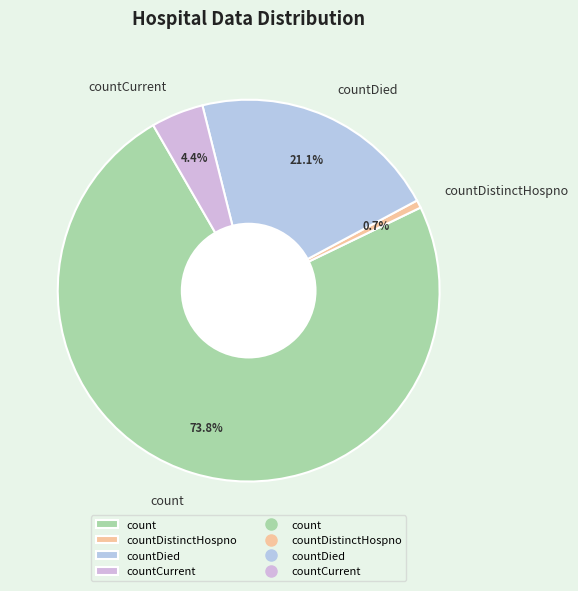

Combined, do countCurrent and countDistinctHospno account for over 50%?

No